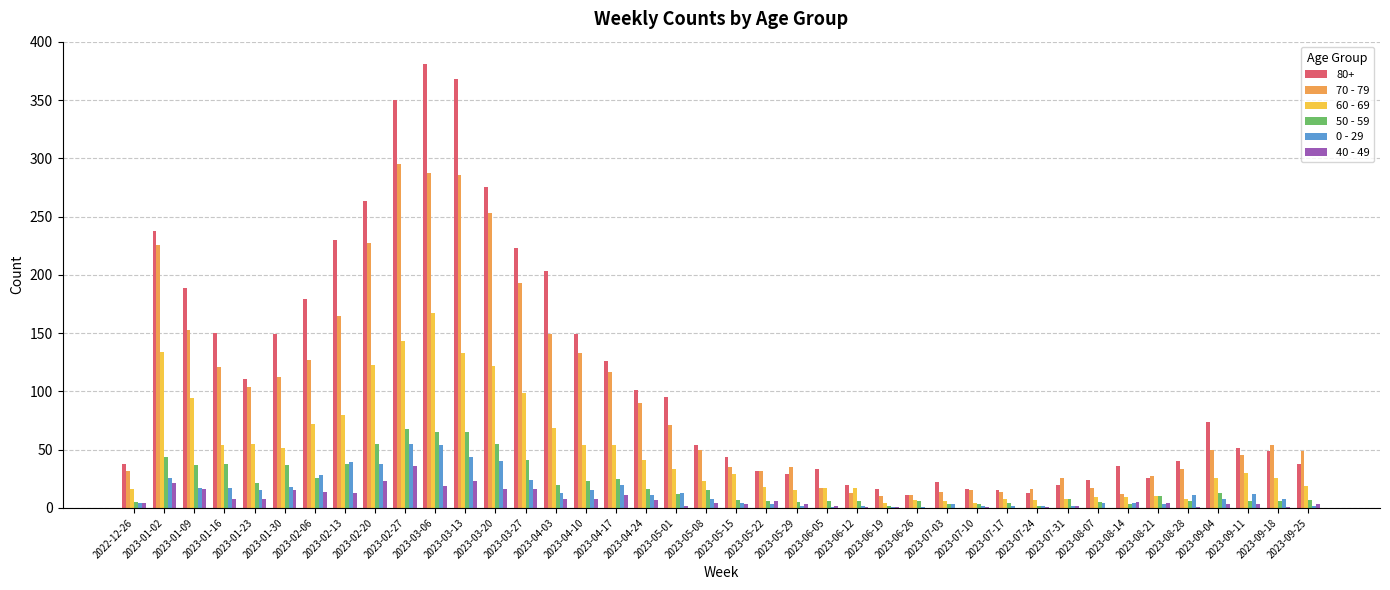

Between 2023-01-23 and 2023-02-13, which series saw the biggest shift?

80+